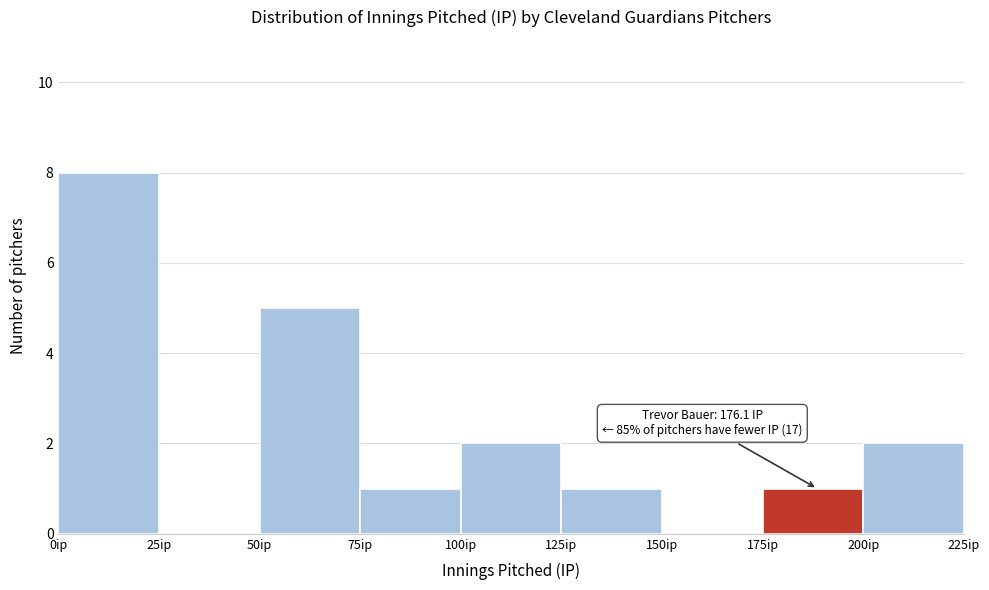

Which range on the x-axis has the tallest bar?

0 to 25